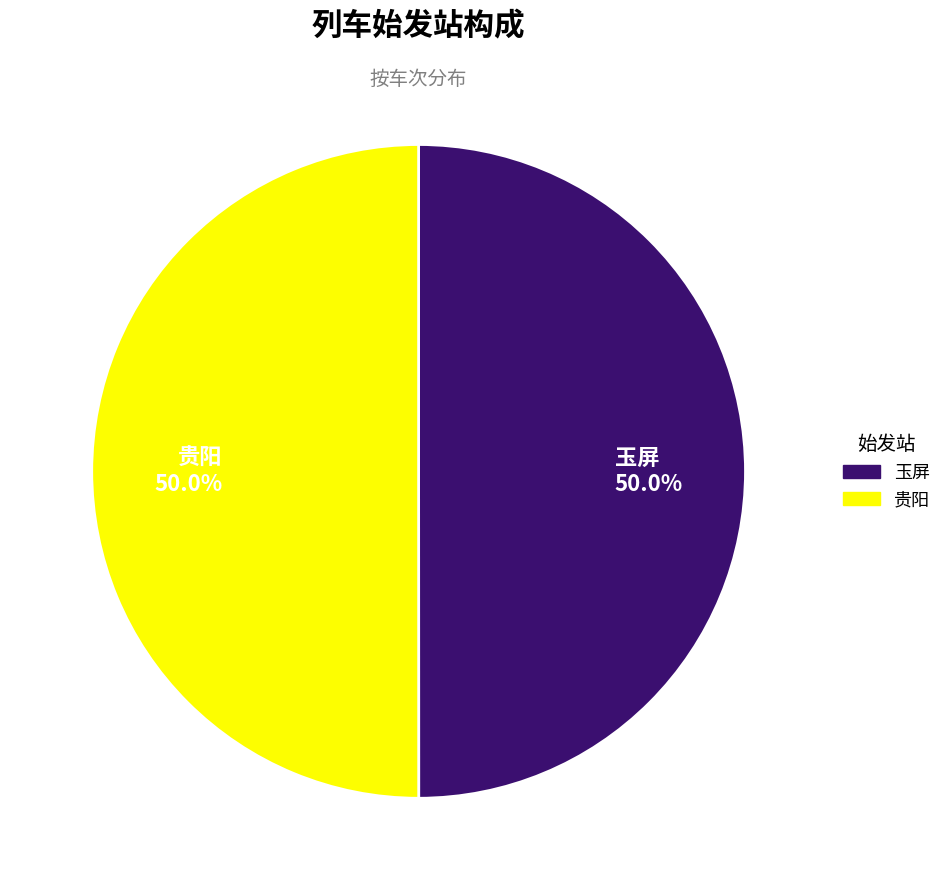

What is the ratio of the value at 贵阳 50.0% to the value at 玉屏 50.0%?

1.0